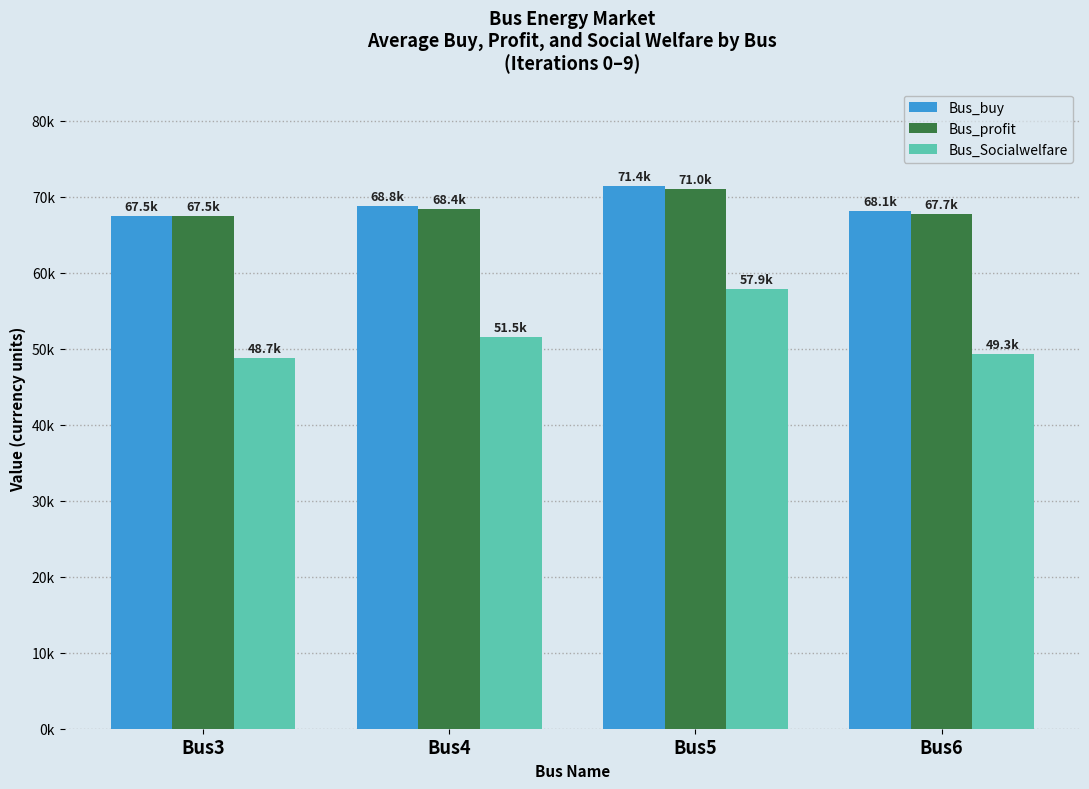

Are the bars grouped side by side (vs. stacked)?

Yes